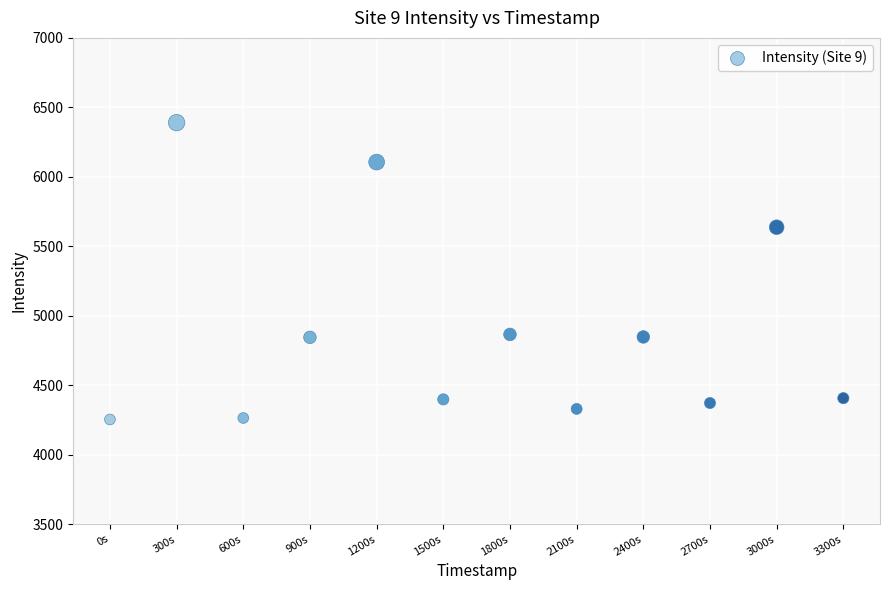

What Y value in the scatter plot is closest to 5321?

5636.9